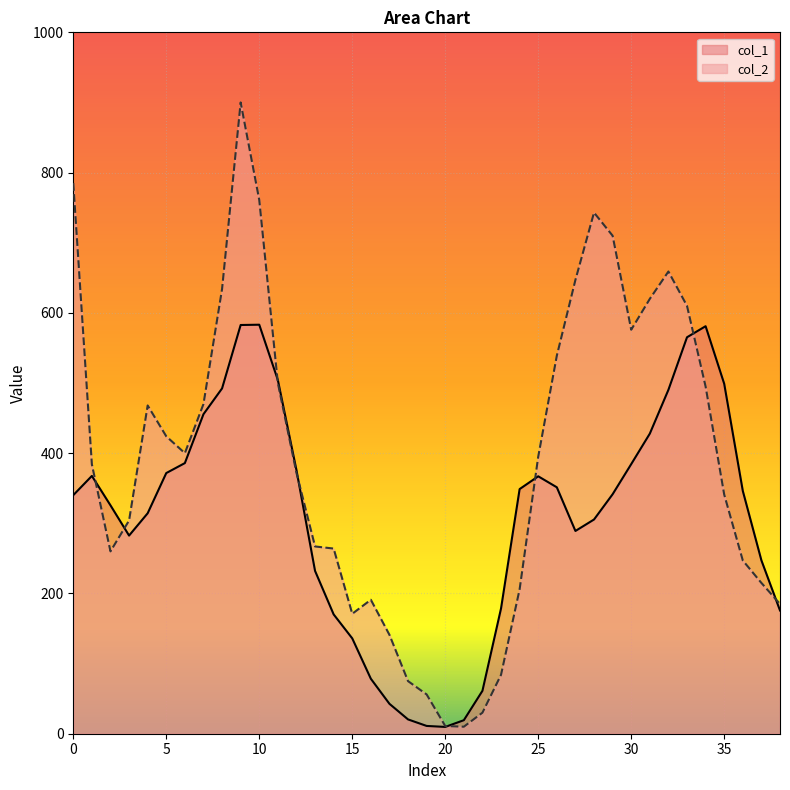

Reading left to right, what are all the values shown in this chart?

col_1: 340.1	367.6	325.6	282.5	314.3	371.6	385.9	455.6	492.3	582.7	583.1	504.3	375.8	232.1	170.1	135.9	78.4	42.6	20.4	11.1	9.7	19.3	61.2	178.6	348.8	367.0	351.3	289.1	305.4	341.4	384.4	427.9	490.3	565.2	581.0	498.9	346.2	247.2	175.7
col_2: 785.0	384.0	260.0	304.0	468.0	424.0	400.0	470.0	634.0	900.0	761.0	500.0	372.0	267.0	264.0	171.0	191.0	141.0	75.0	56.0	11.0	10.0	30.0	84.0	206.0	395.0	539.0	647.0	743.0	710.0	576.0	620.0	659.0	610.0	495.0	341.0	247.0	215.0	185.0